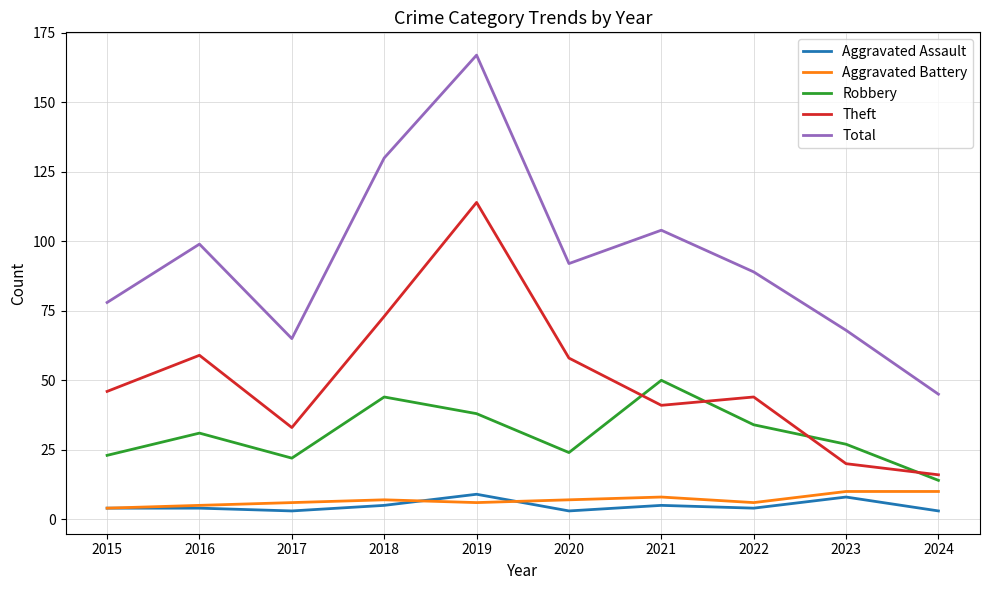

What is the difference between the highest and lowest values at 2015?

74